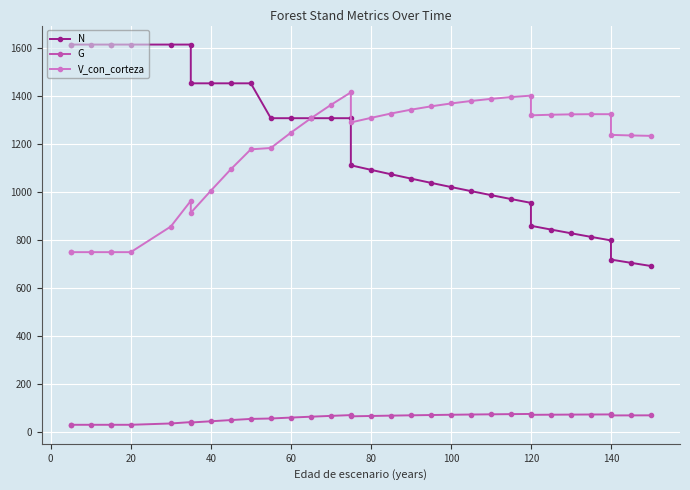

At how many categories does at least one series exceed 1326?

21